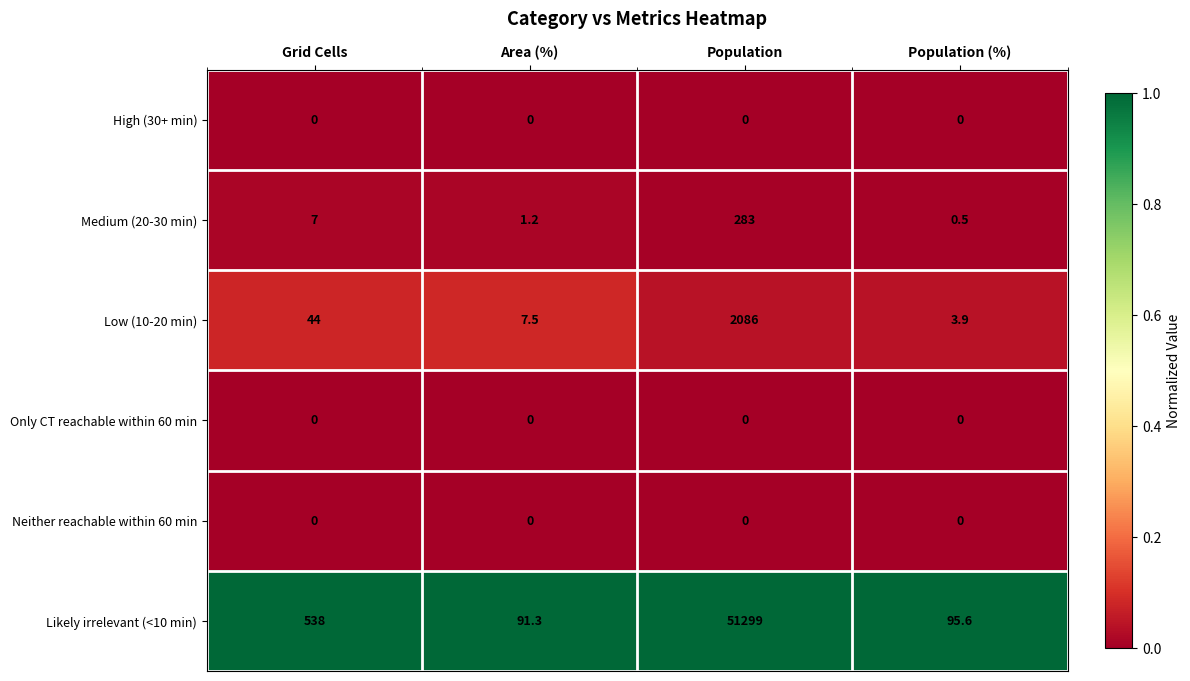

Read the Medium (20-30 min) value at Population.

283.0